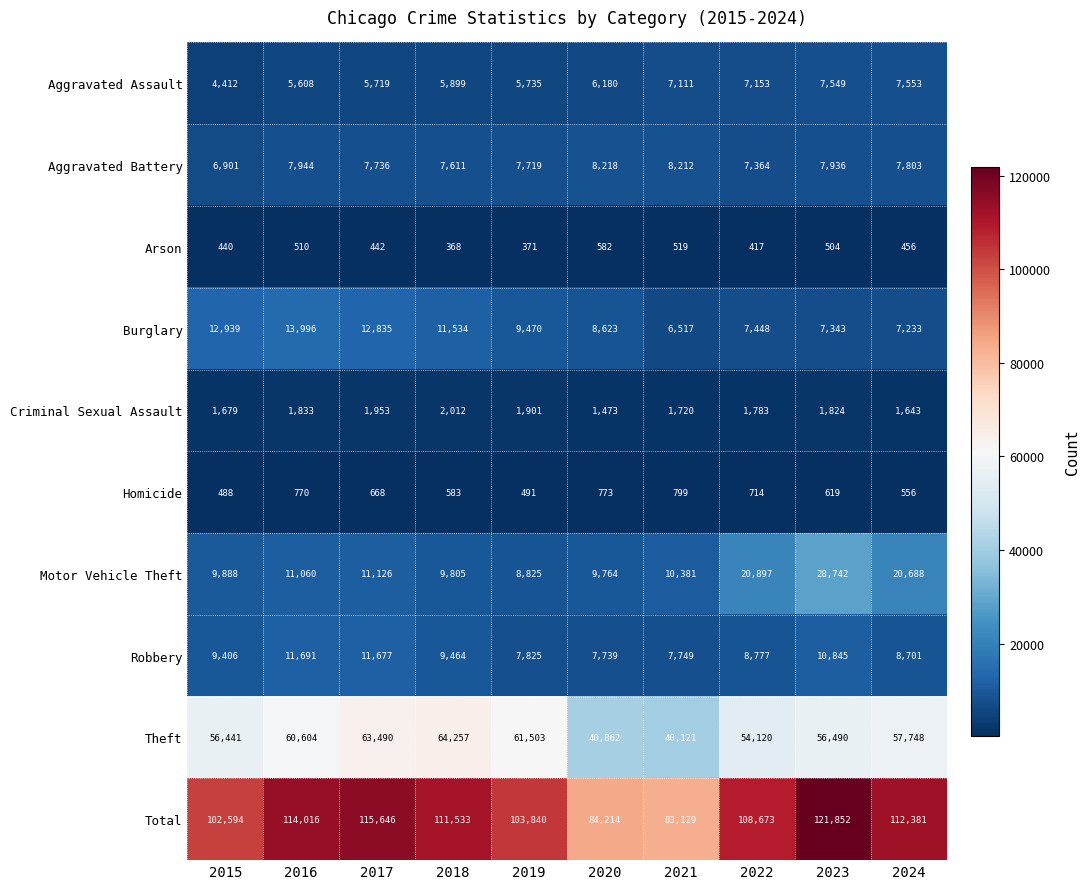

What is the greatest value displayed?

121852